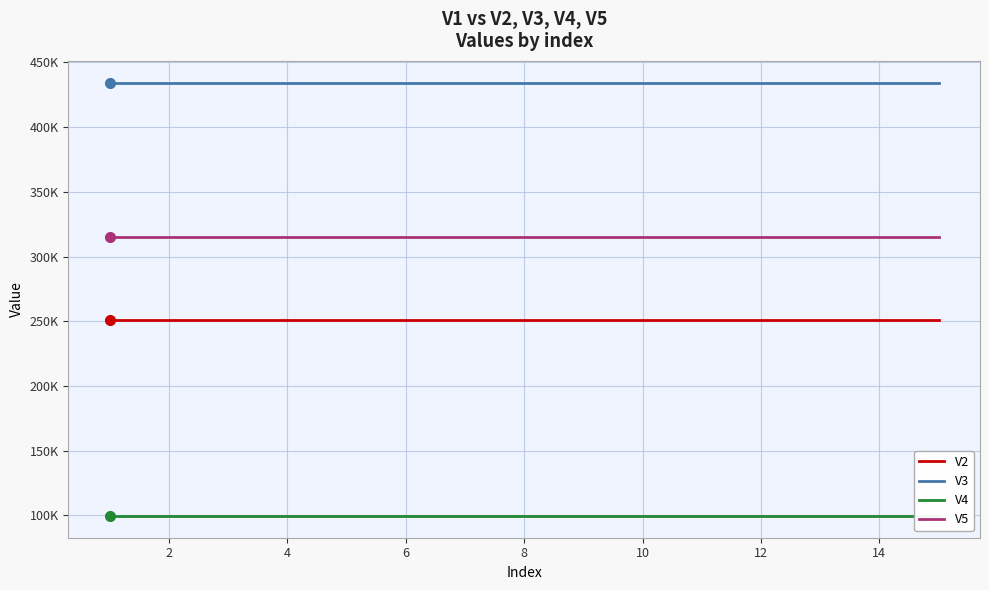

Is it true that V5 equals 555484.9 at 10?

False